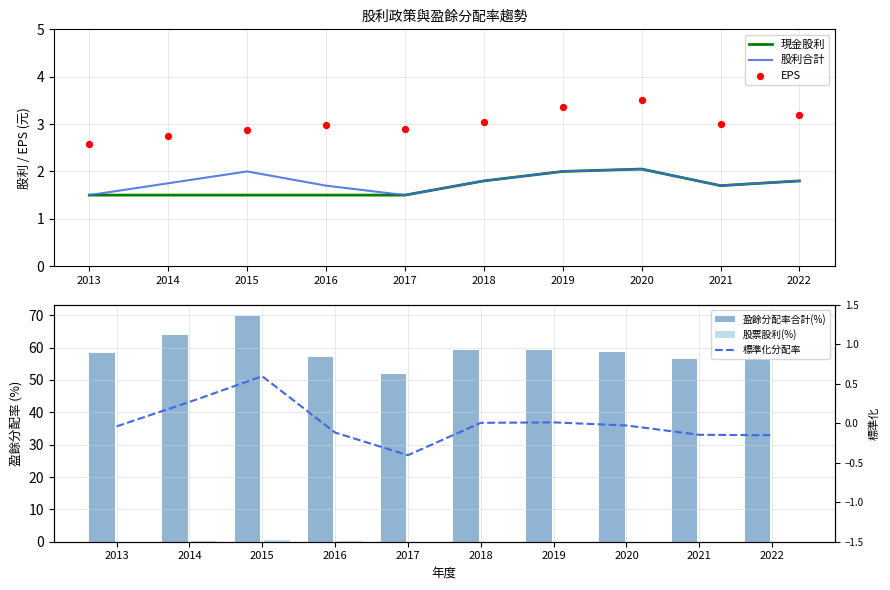

What are all the series names shown in the legend?

現金股利, 股利合計, EPS, 盈餘分配率合計(%), 股票股利(%), 標準化分配率